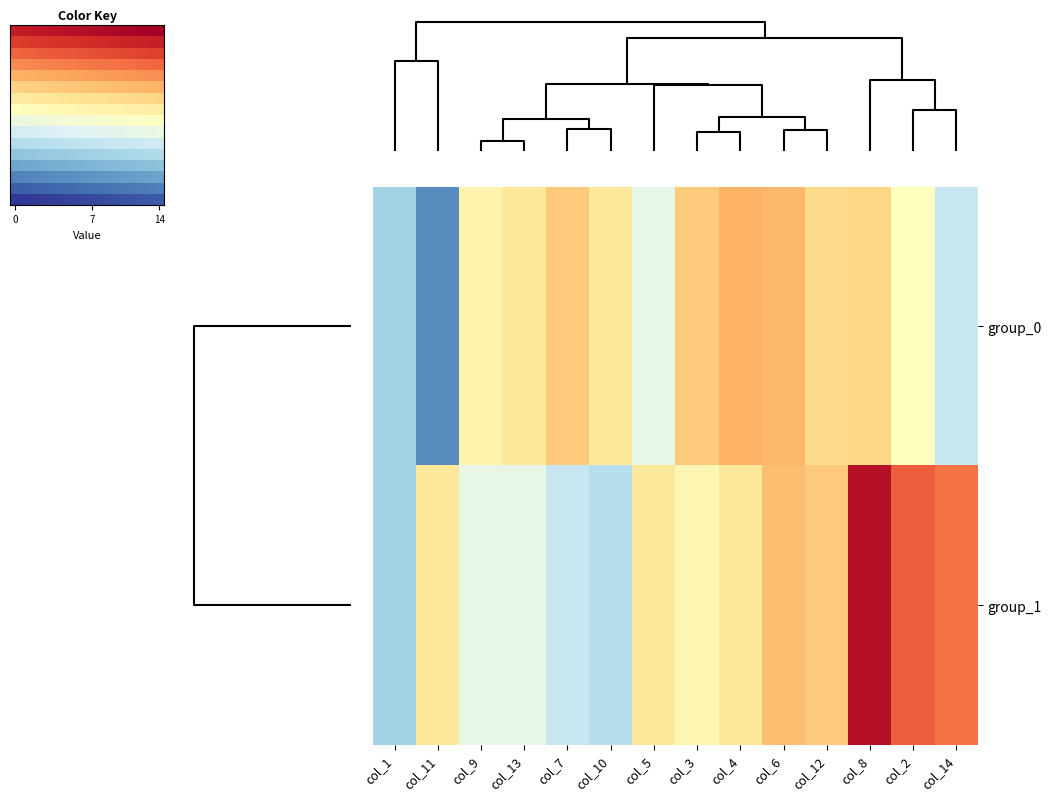

How many categories are shown in the chart?

16